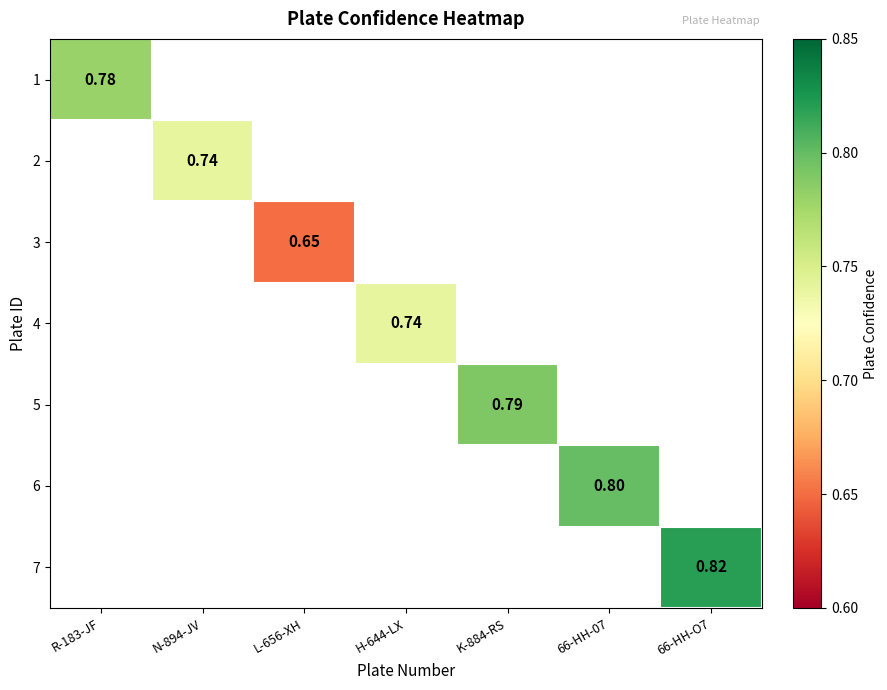

Is it true that 5 equals 0.8 at K-884-RS?

True